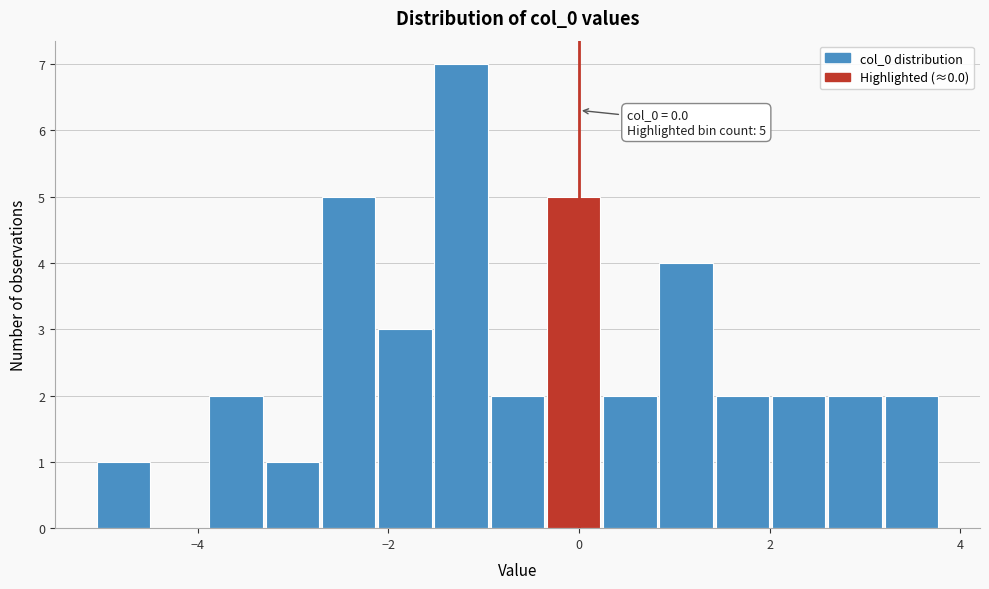

Around what value on the x-axis is the tallest bar? Give the approximate position of its centre, as read against the axis.

-1.2